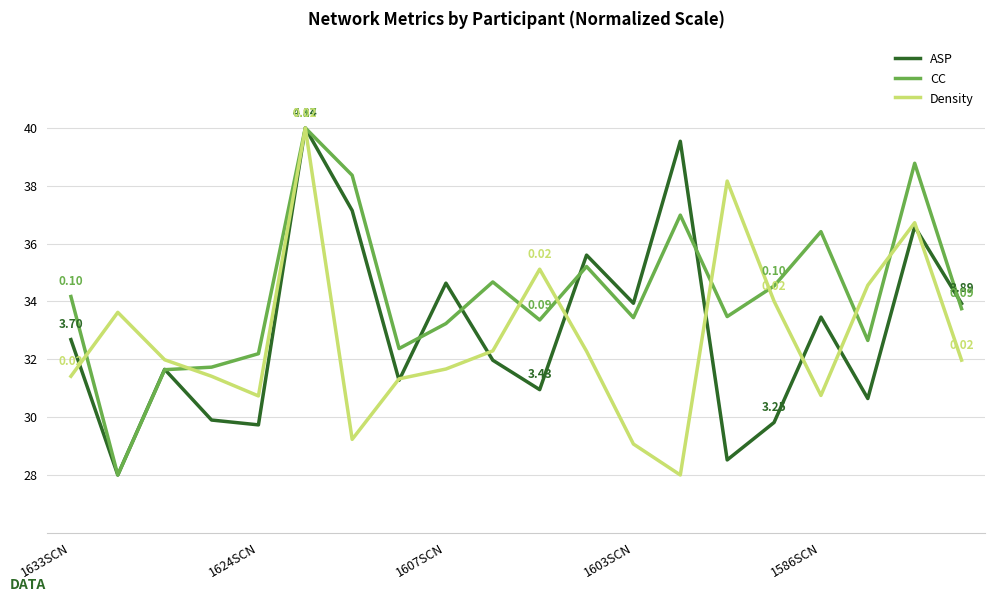

How many series are shown in this chart?

3